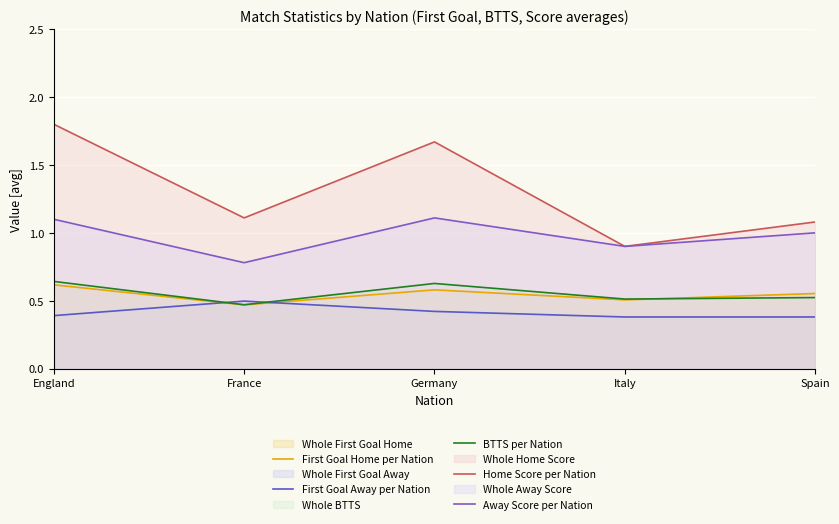

How many First Goal Away per Nation values are between 0 and 1?

5